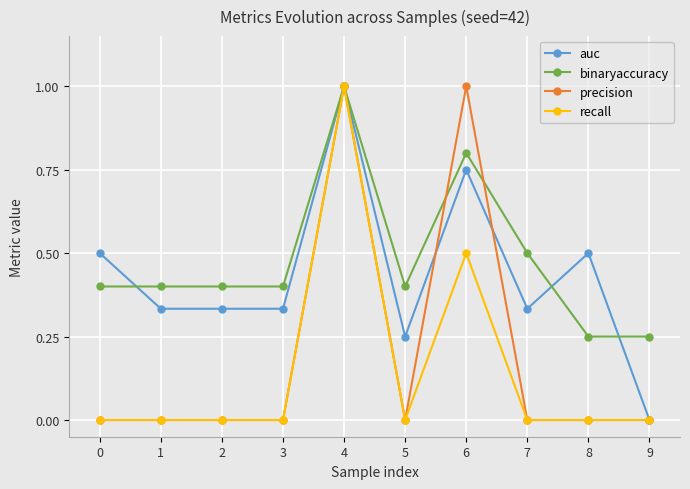

What is the difference between the second highest and minimum values in the precision series?

1.0